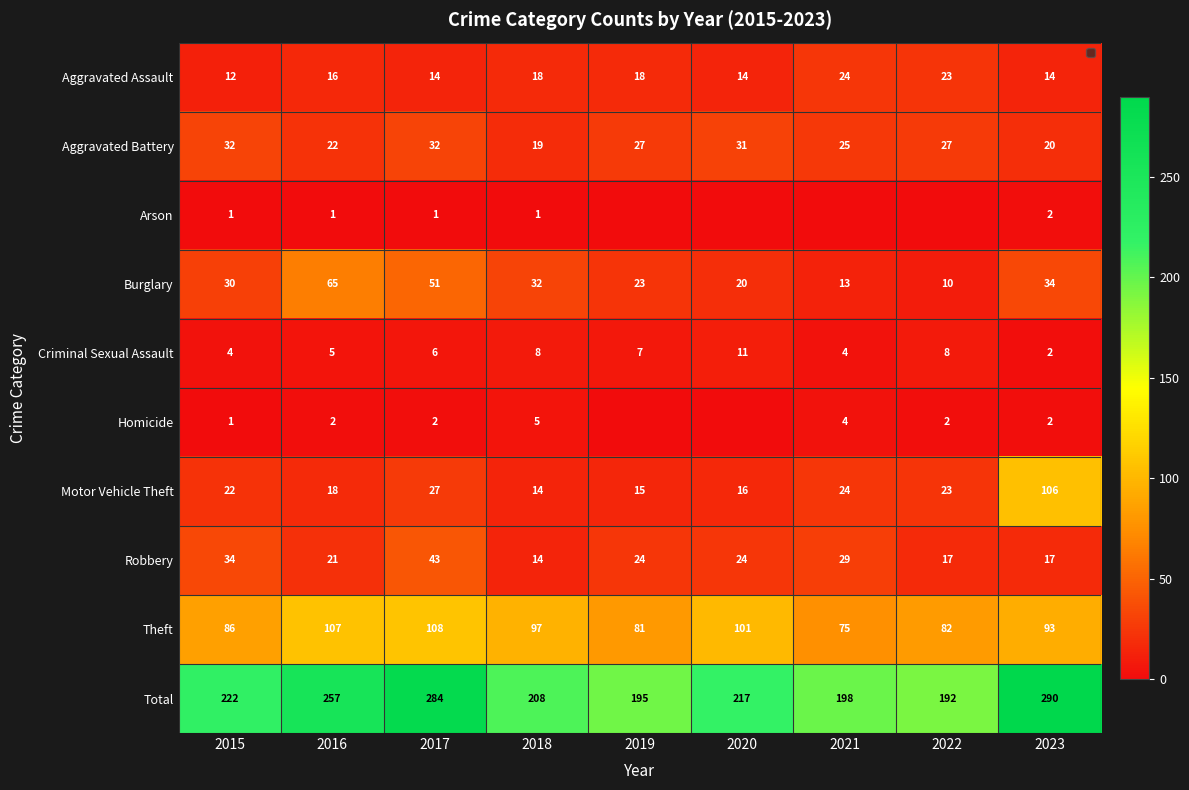

True or false: Criminal Sexual Assault has a value of 4 at 2022.

False